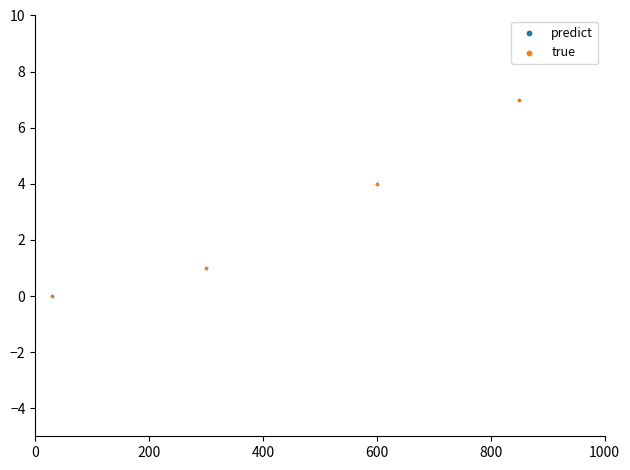

Which series contains the lowest Y value?

predict